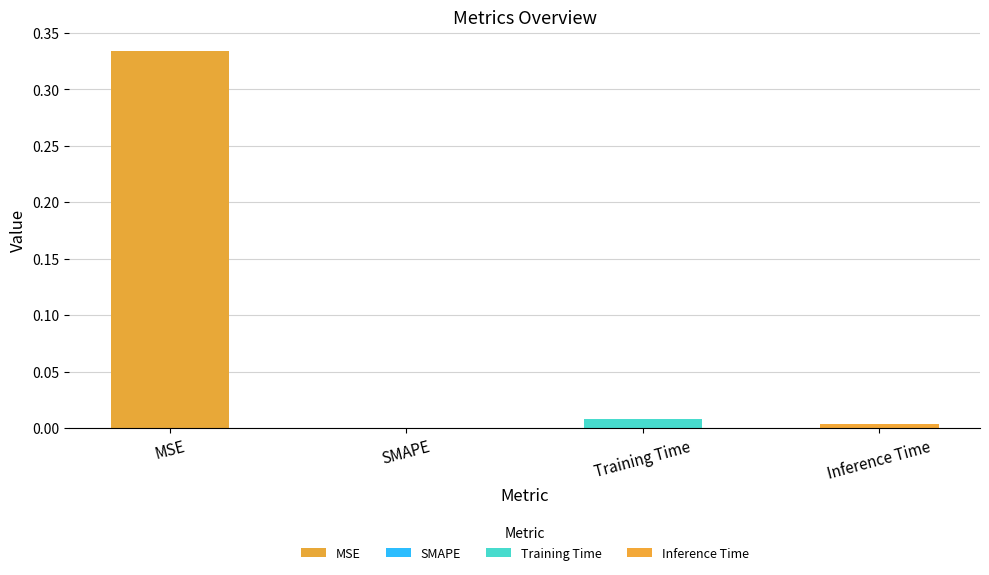

What is the label of the 4th bar from the left?

Inference Time